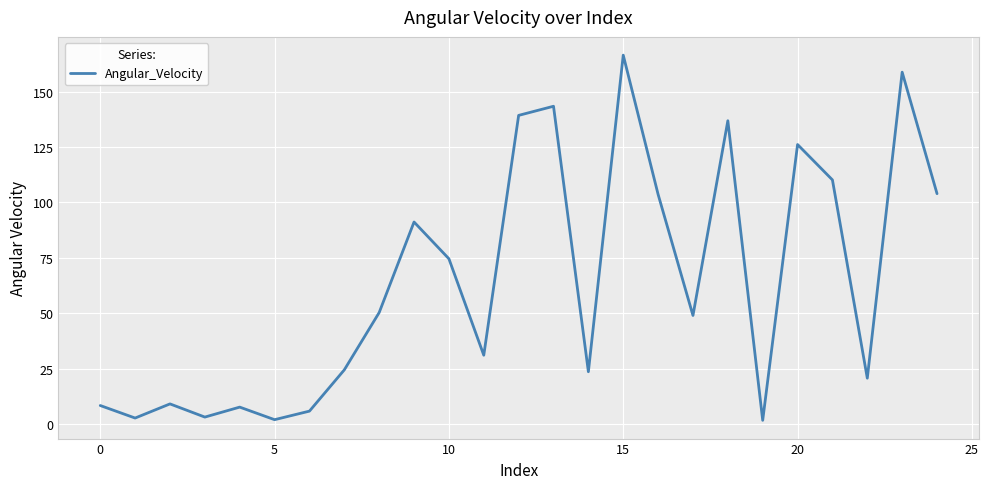

What is the difference between the second highest and minimum values?

157.0